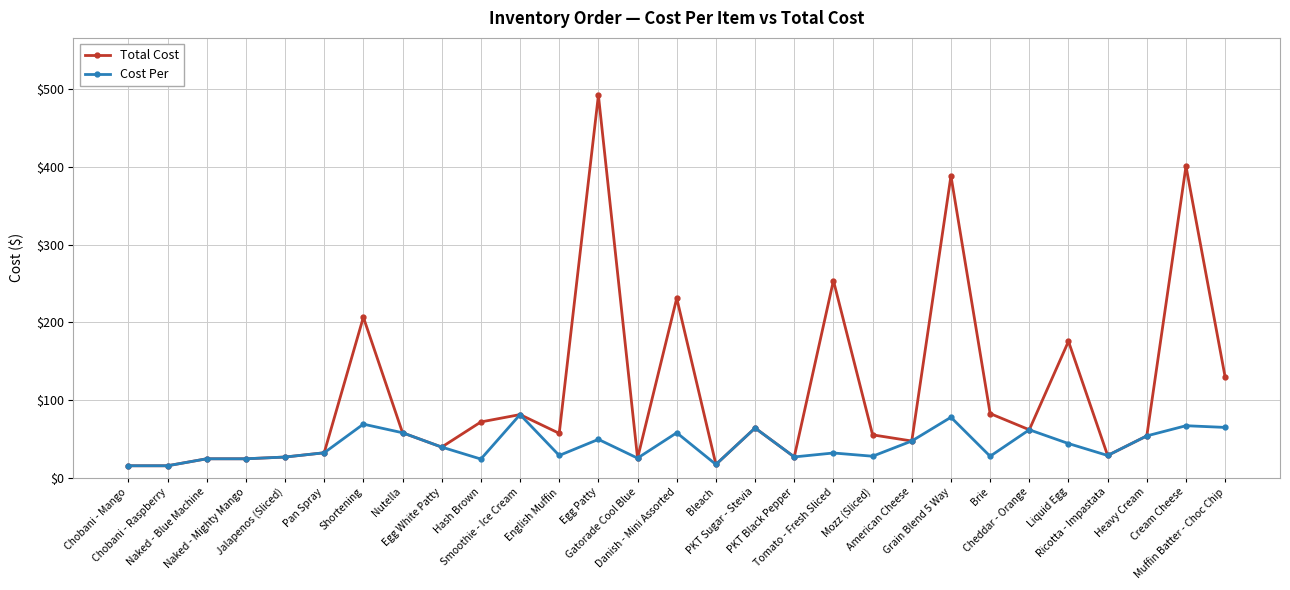

What is the sum of all Cost Per values?

1207.0